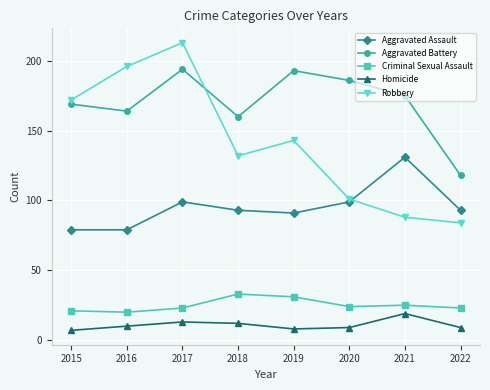

What is the maximum value for Robbery?

213